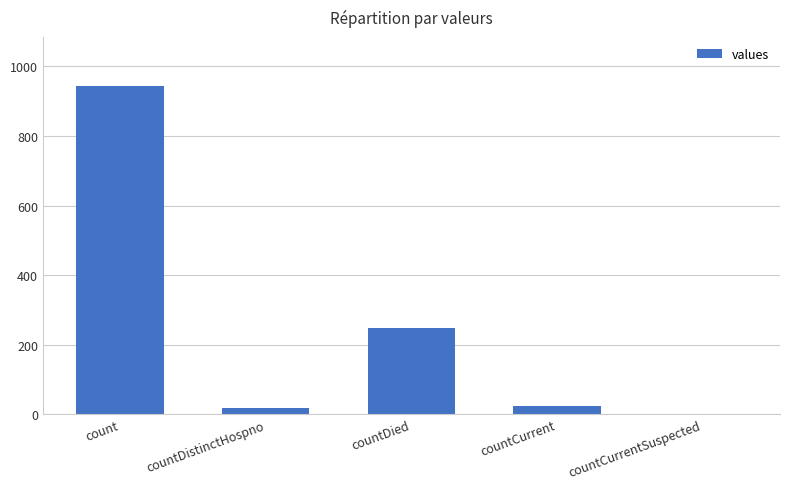

Reading right to left, transcribe all the data shown in this chart.

countCurrentSuspected=0	countCurrent=24	countDied=247	countDistinctHospno=17	count=943